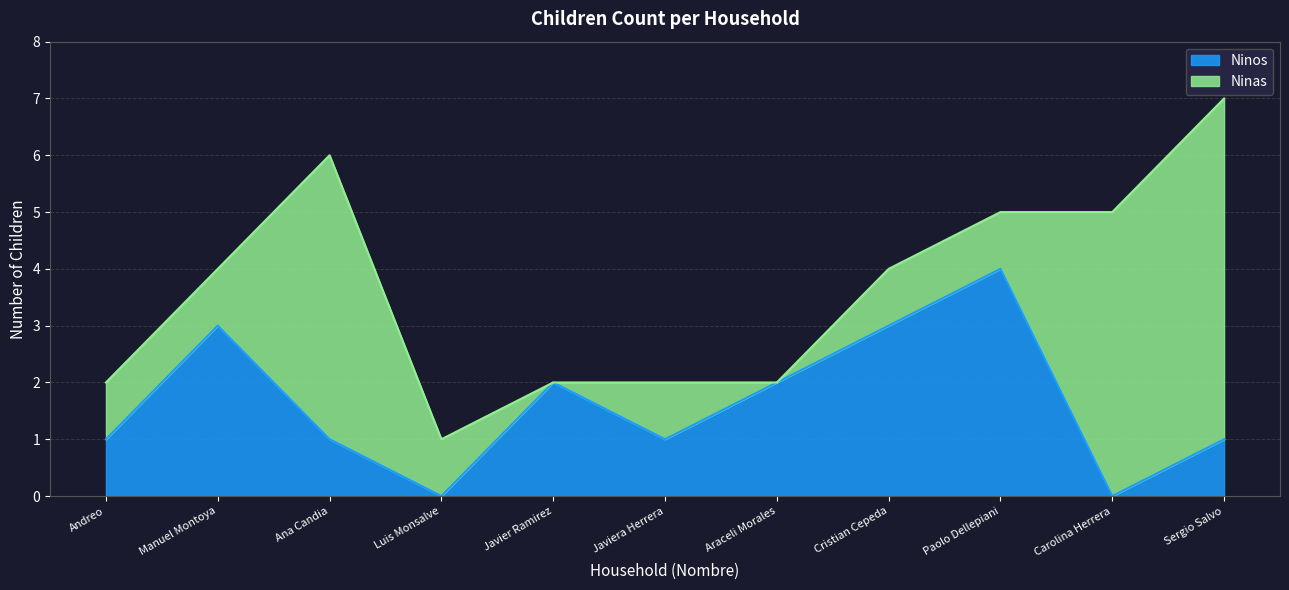

What is the value of the 6th point from the left?

1